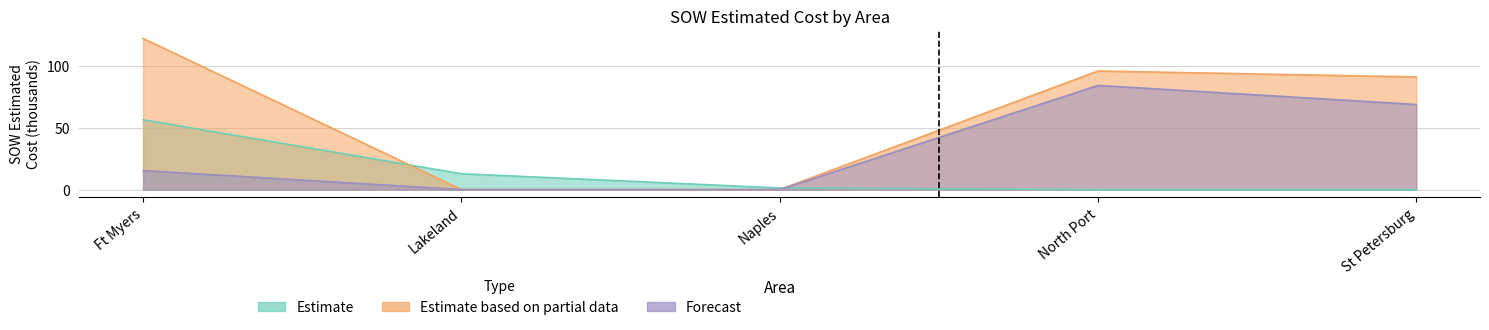

How many values in the Forecast series exceed 15?

3